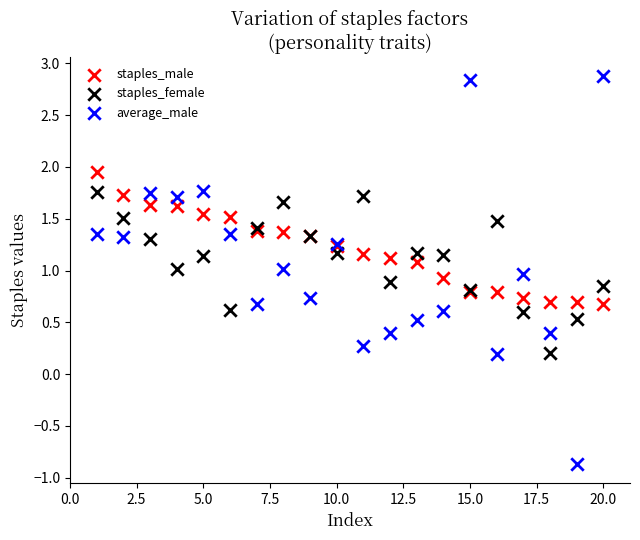

Which series contains the lowest Y value?

average_male